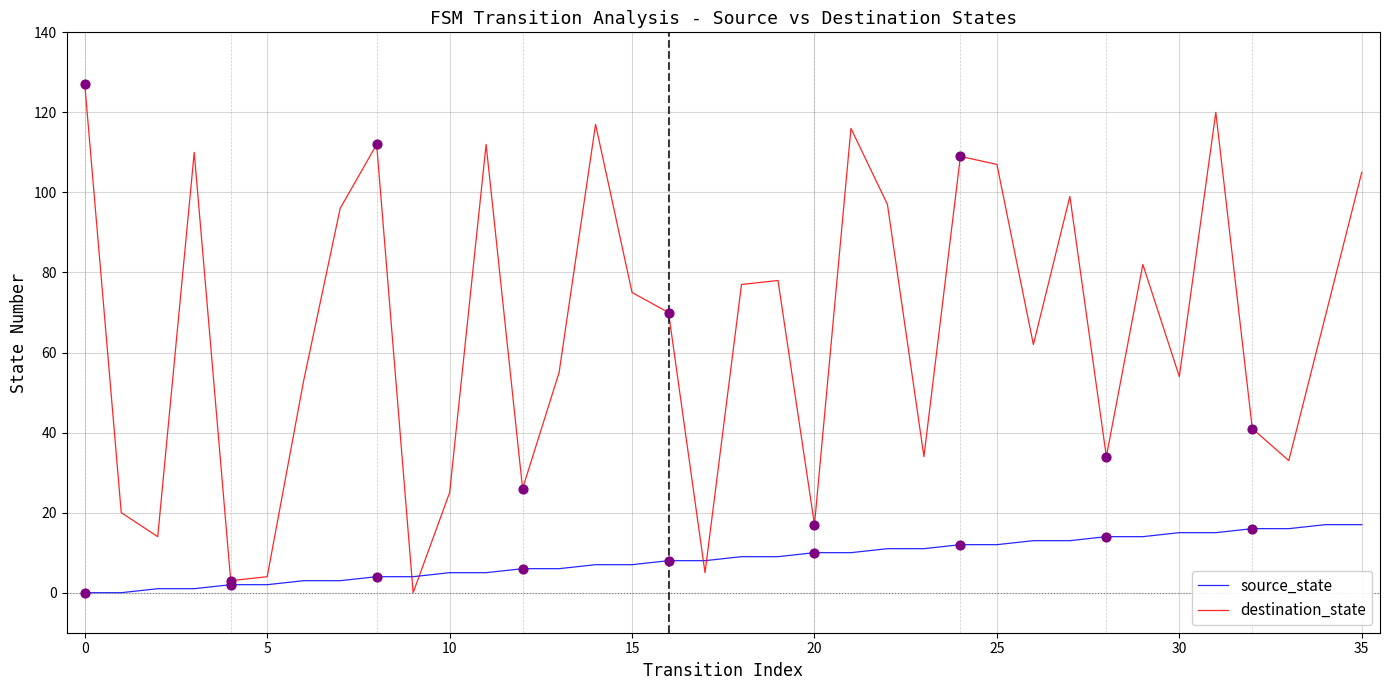

Which series has the largest total across all categories?

destination_state